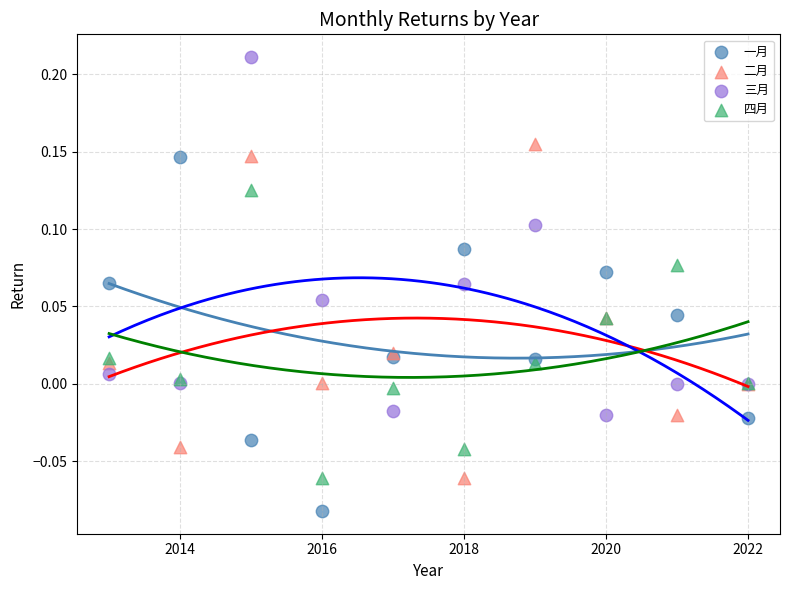

Which series reaches the maximum Y coordinate?

三月